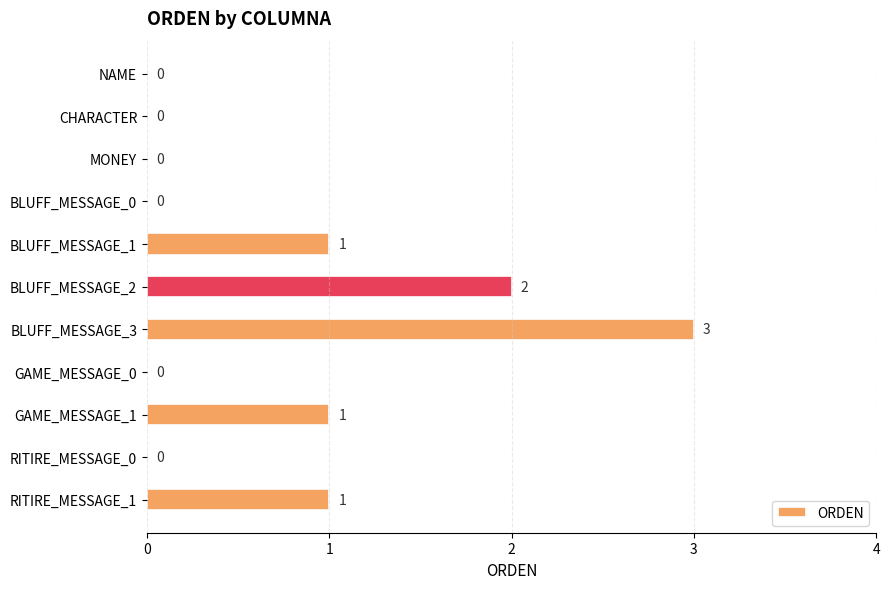

Which has a higher value, BLUFF_MESSAGE_2 or RITIRE_MESSAGE_1?

BLUFF_MESSAGE_2